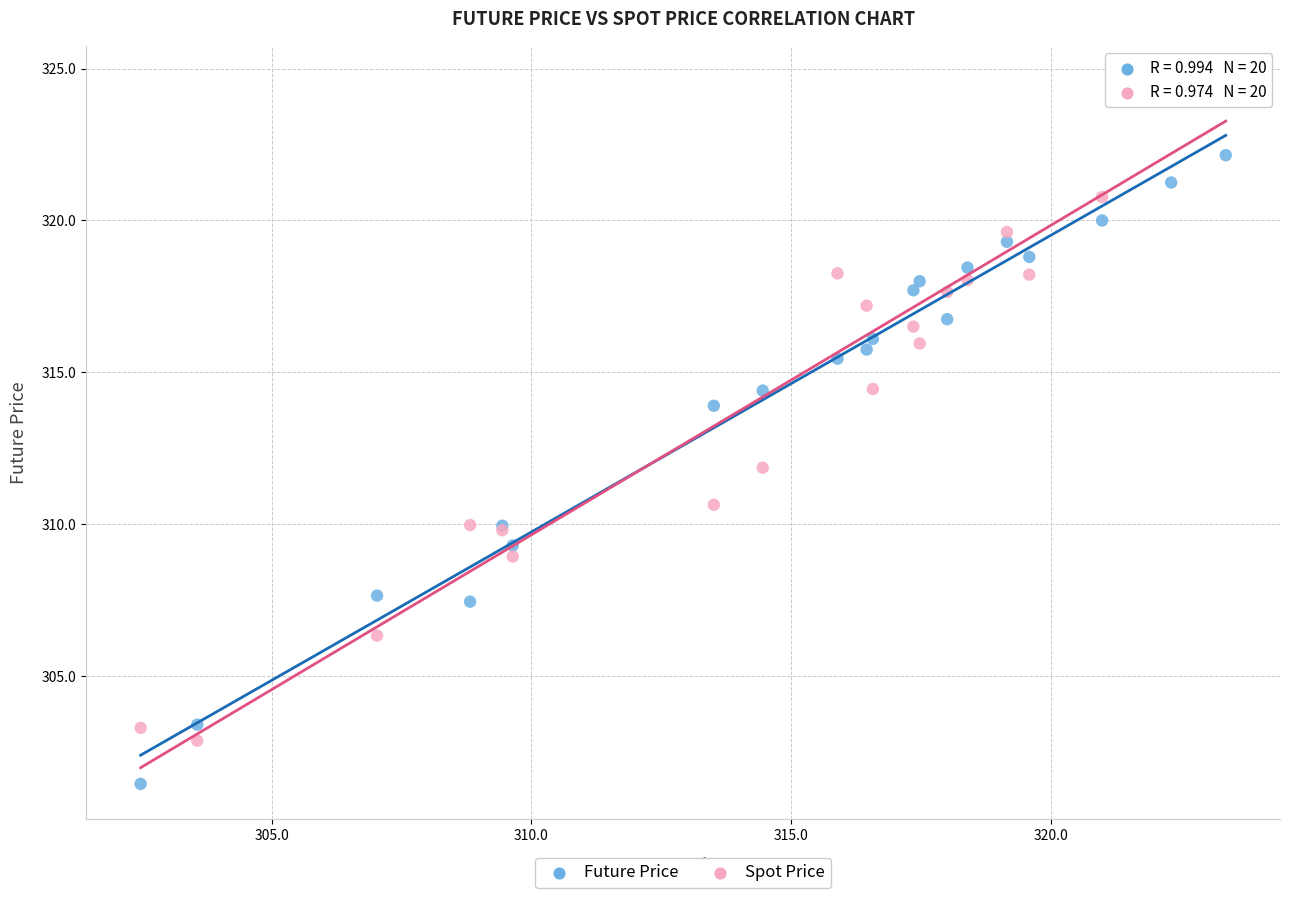

What are all the series names shown in the legend?

Future Price, Spot Price